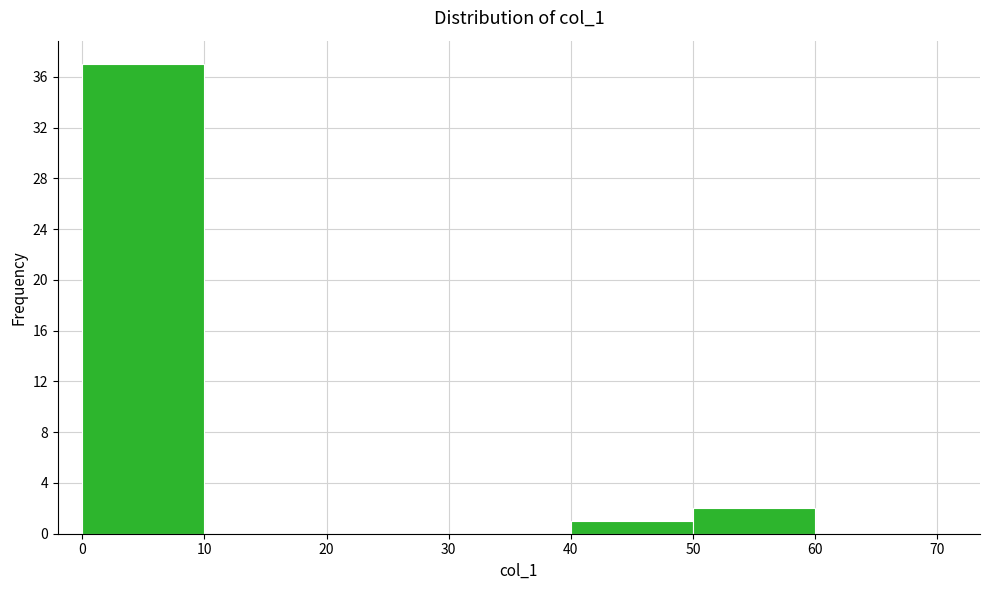

Reading left to right, list every bar in this chart as the range it spans on the x-axis followed by its height. The values are not printed on the chart, so give them approximately, as read against the axis.

0 to 10: 37
10 to 20: 0
20 to 30: 0
30 to 40: 0
40 to 50: 1
50 to 60: 2
60 to 70: 0